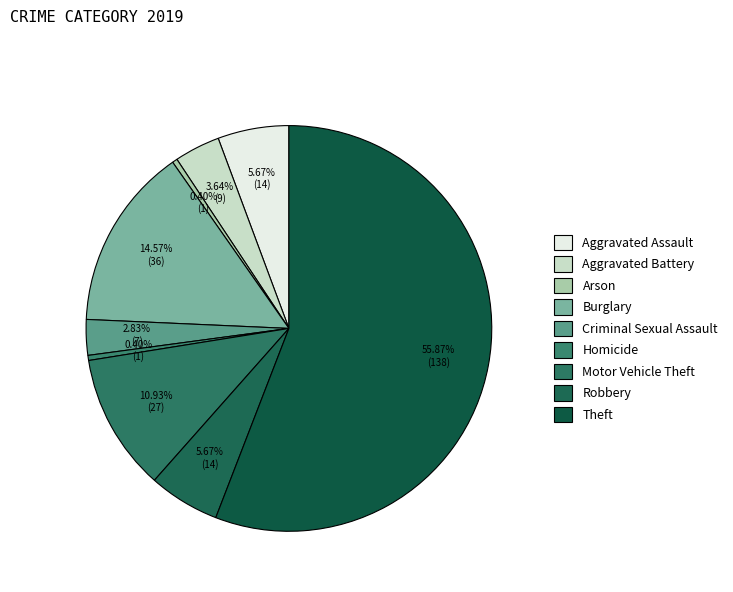

Count the number of slices in the pie.

9